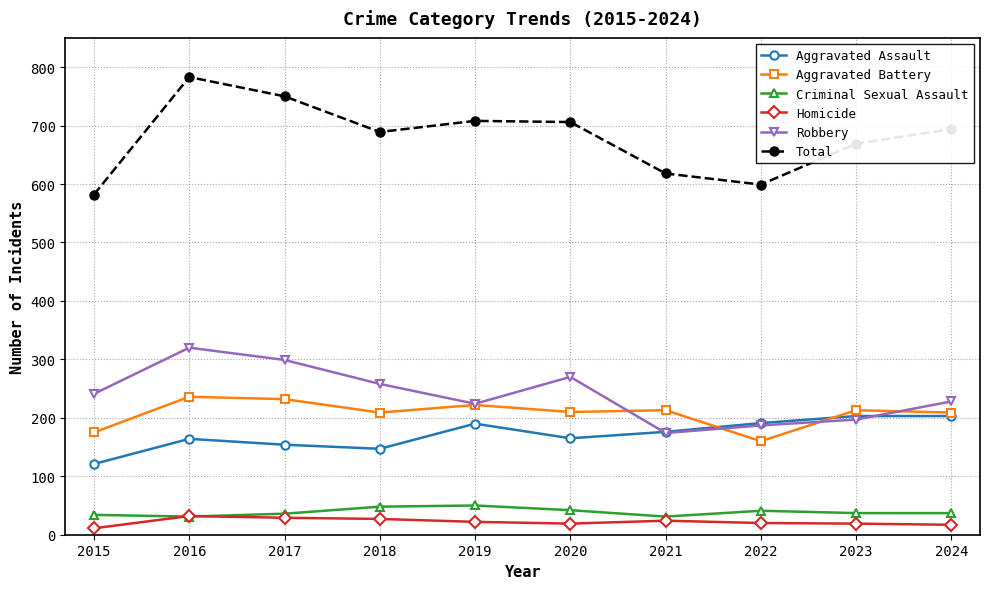

What is the spread (max minus min) of values at 2015?

571